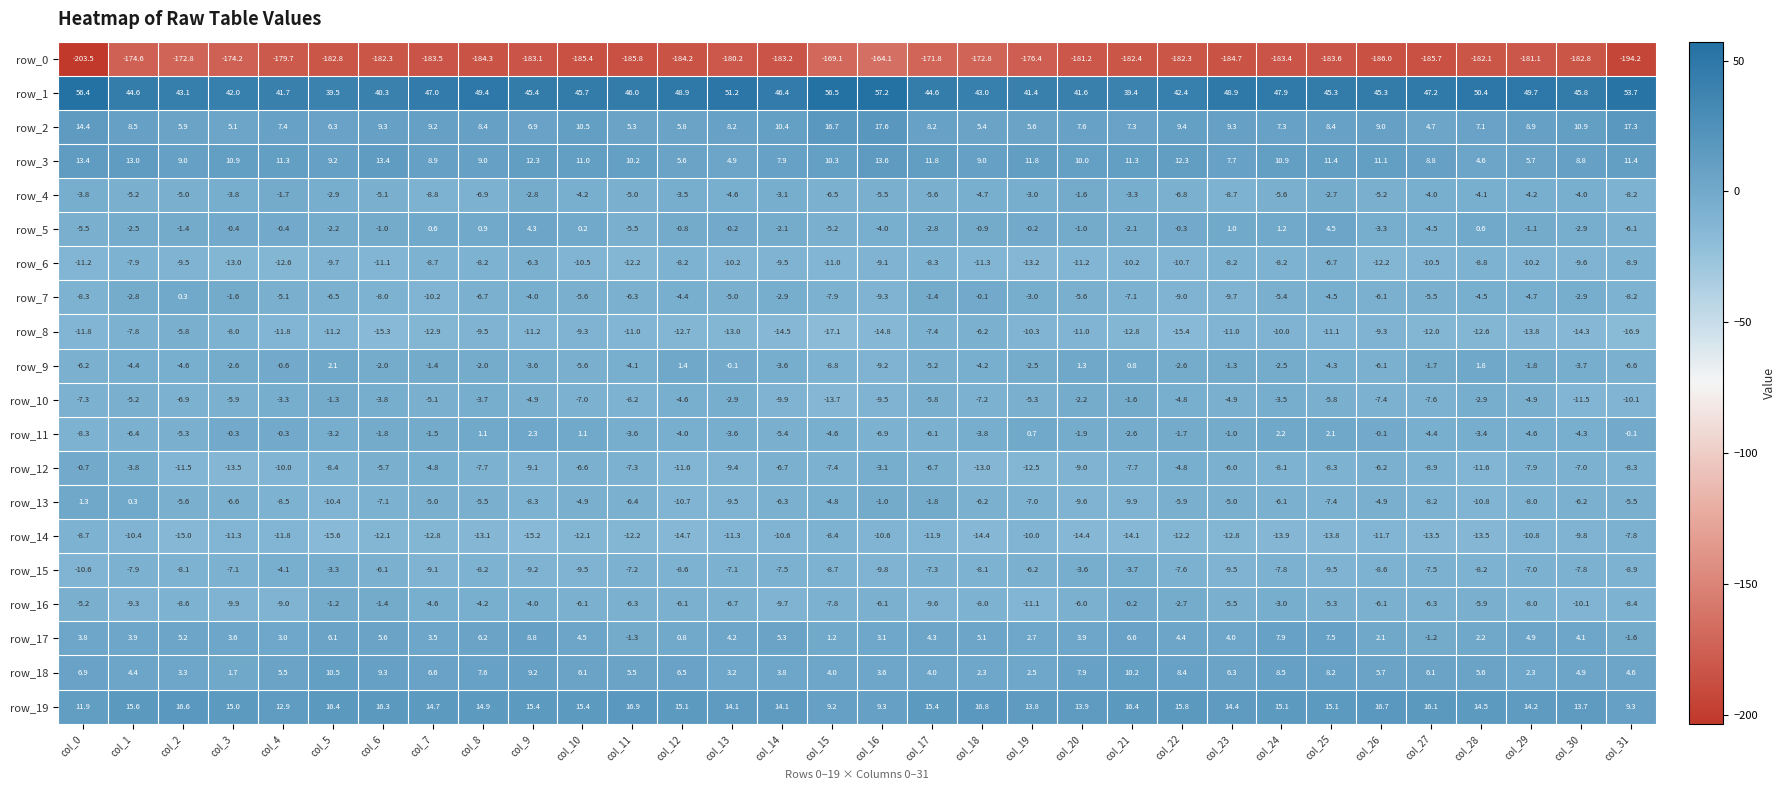

At which category is the sum across all series the highest?

col_24